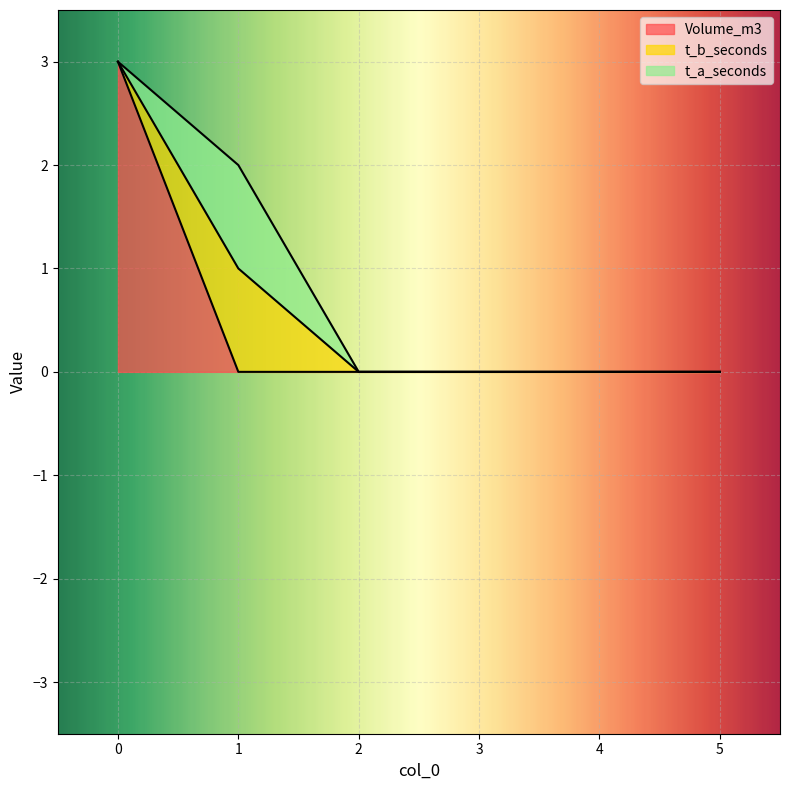

Reading left to right, transcribe all the data shown in this chart.

Volume_m3: 0=3	1=0	2=0	3=0	4=0	5=0
t_b_seconds: 0=0	1=1	2=0	3=0	4=0	5=0
t_a_seconds: 0=0	1=1	2=0	3=0	4=0	5=0